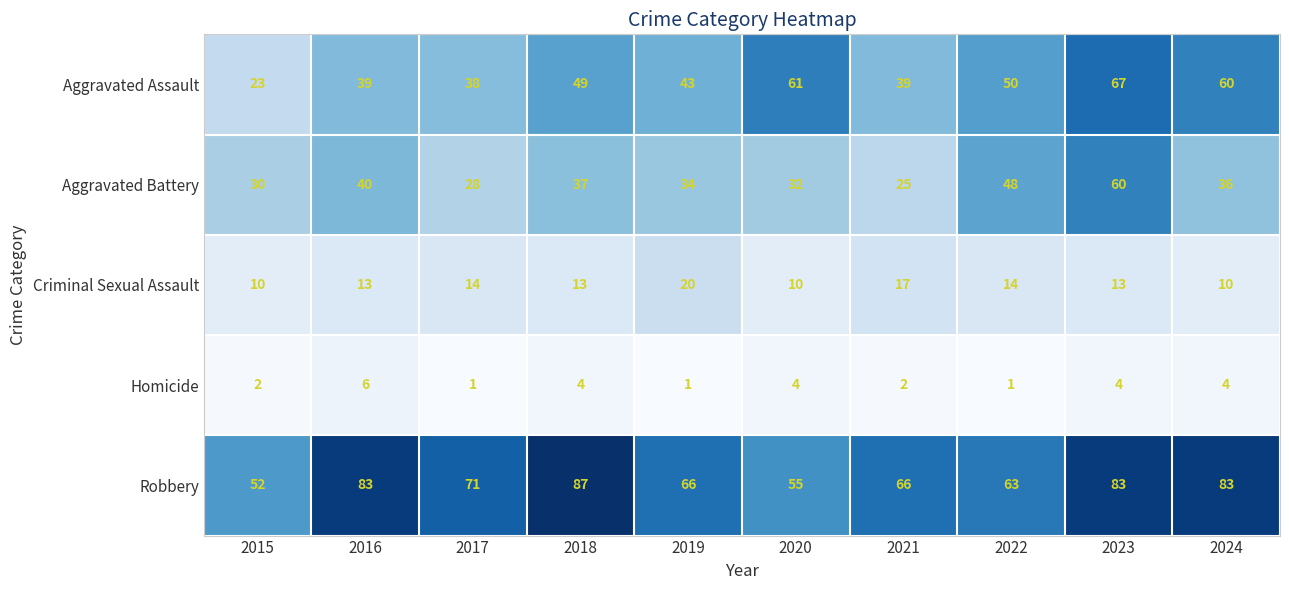

Between 2015 and 2018, which series saw the biggest shift?

Robbery